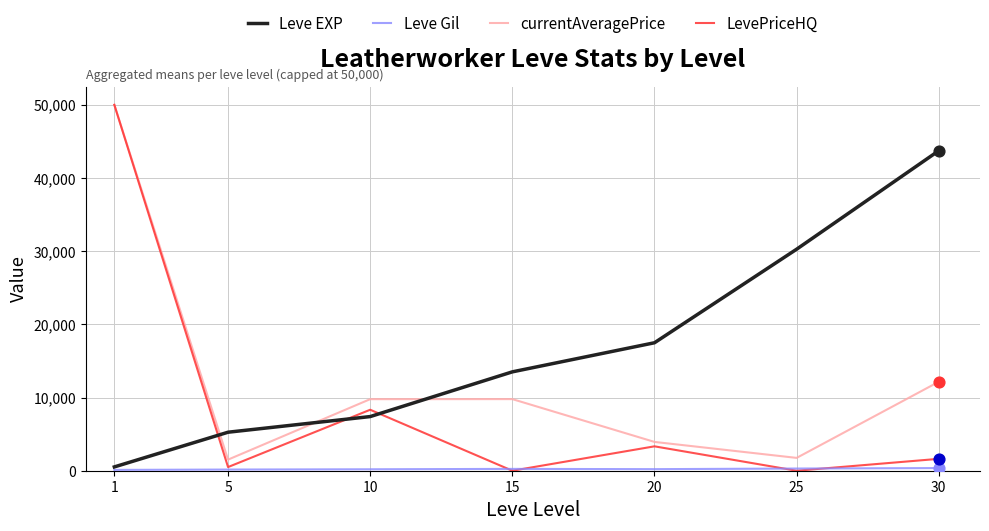

Is the value of currentAveragePrice at 25 greater than the value of LevePriceHQ at 20?

No